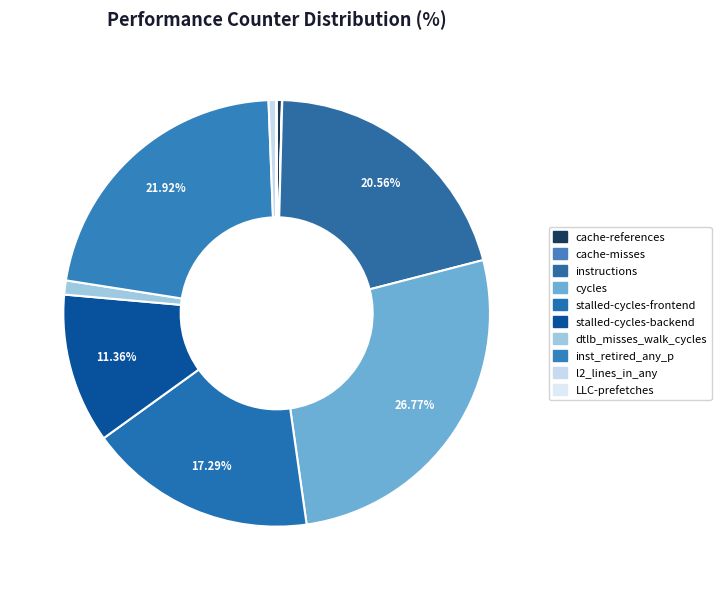

What is the ratio of the value at stalled-cycles-backend to the value at dtlb_misses_walk_cycles?

10.6